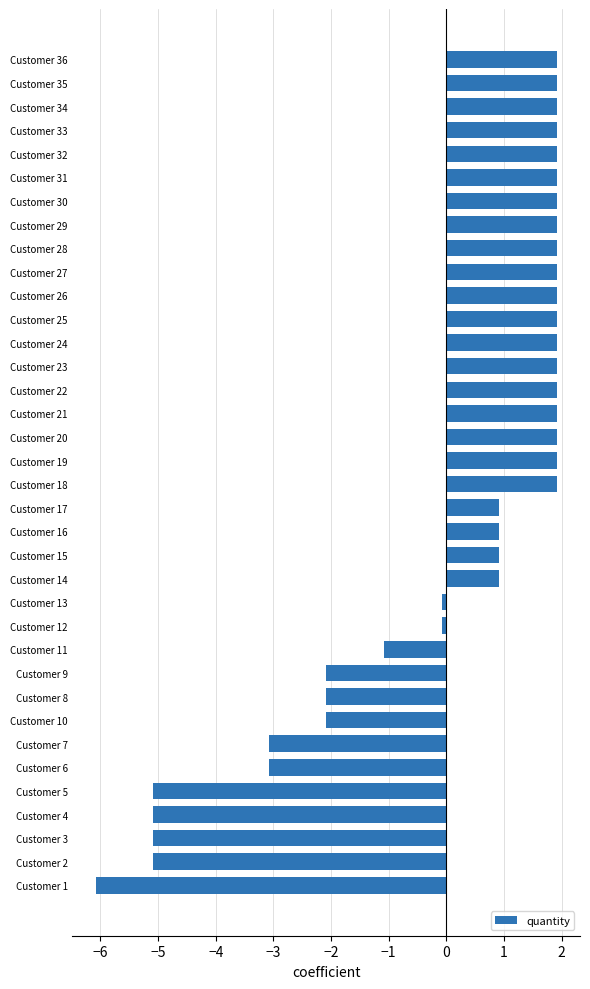

What is the difference between the second highest and minimum values?

8.0